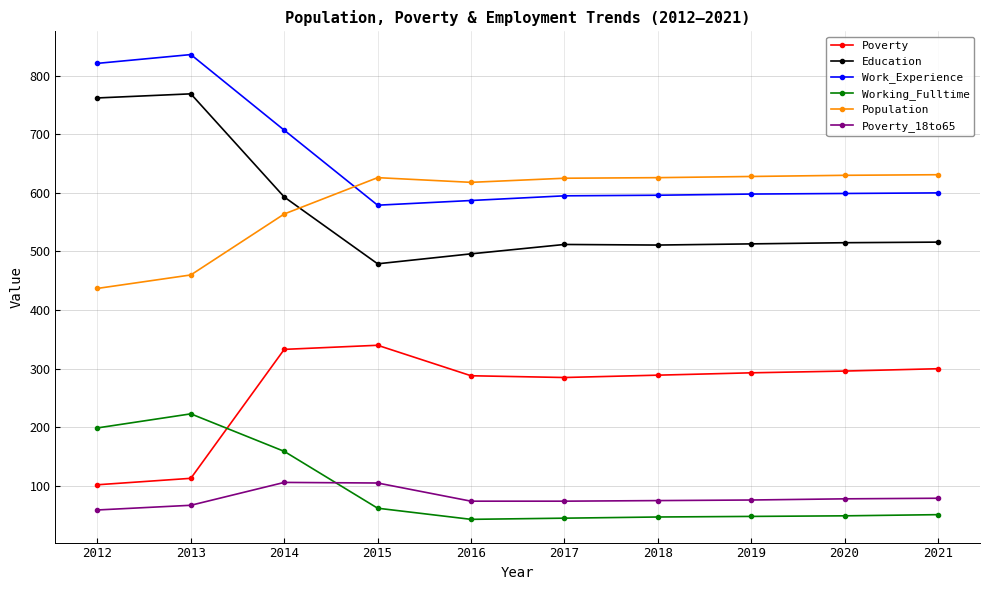

What is the minimum value for Working_Fulltime?

43